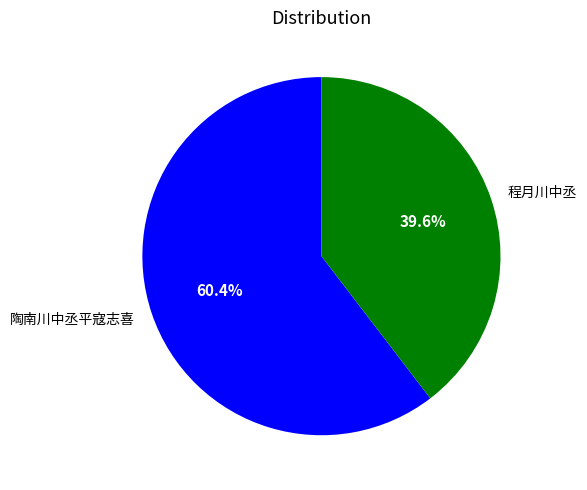

Is it true that 程月川中丞 is 49% of the pie?

False